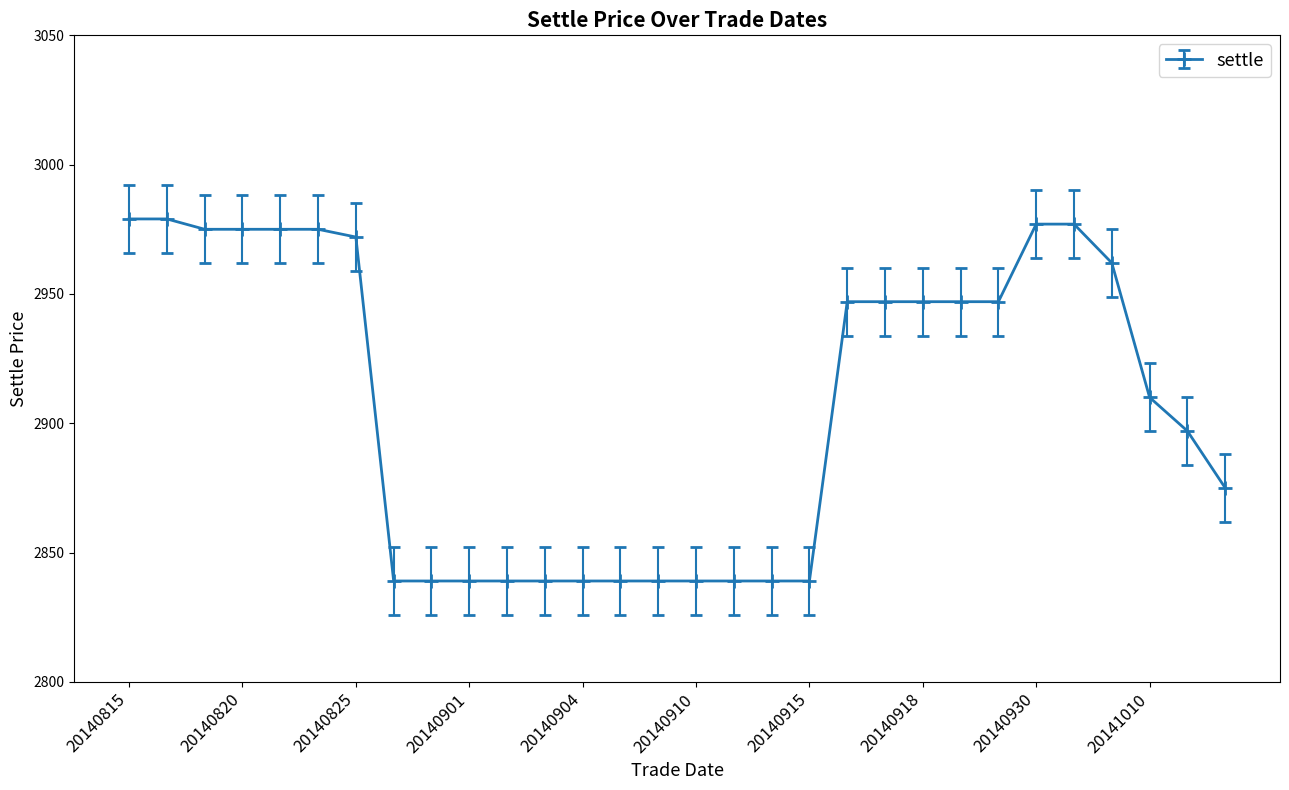

What is the greatest value displayed?

2979